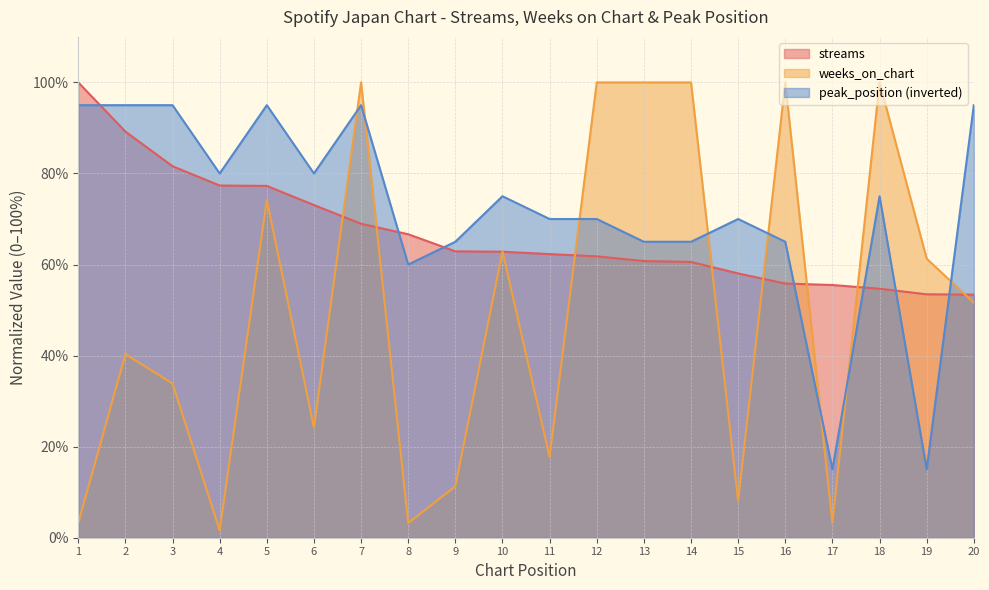

Which has a higher value, 4 or 2?

2